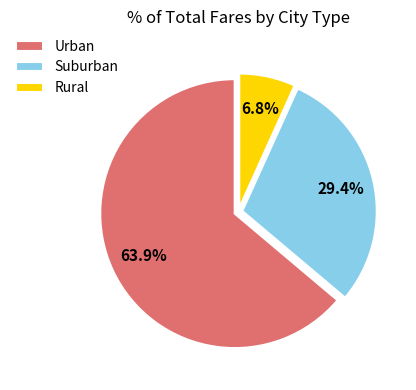

Which has a higher value, Urban or Rural?

Urban